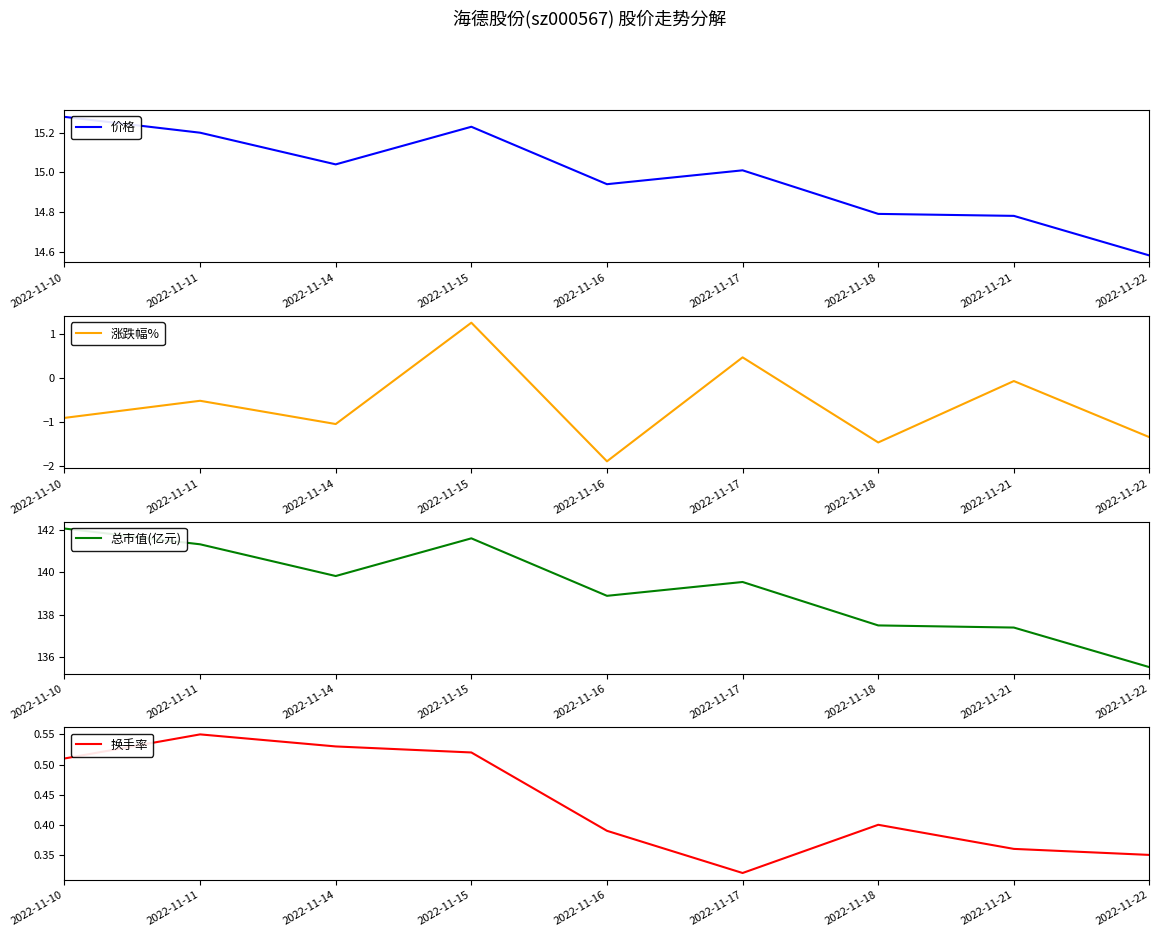

What is the difference between the highest and lowest values at 2022-11-18?

139.0